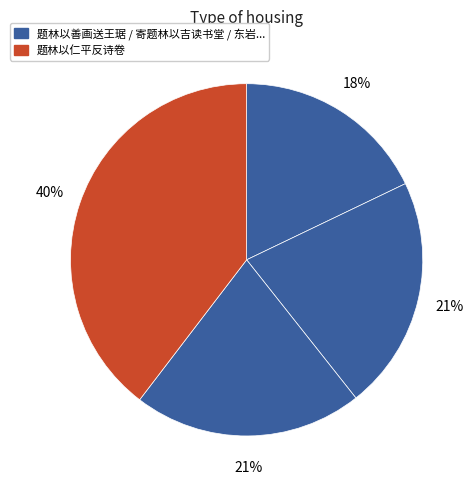

How many segments does this pie chart have?

4